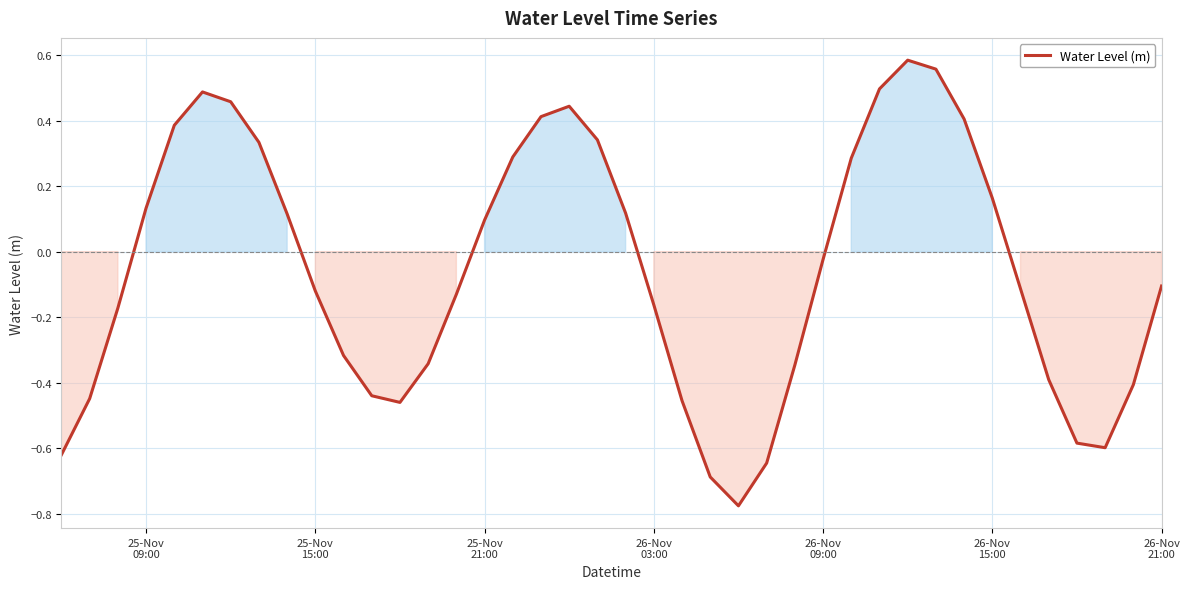

What is the difference between the maximum and minimum values?

1.4